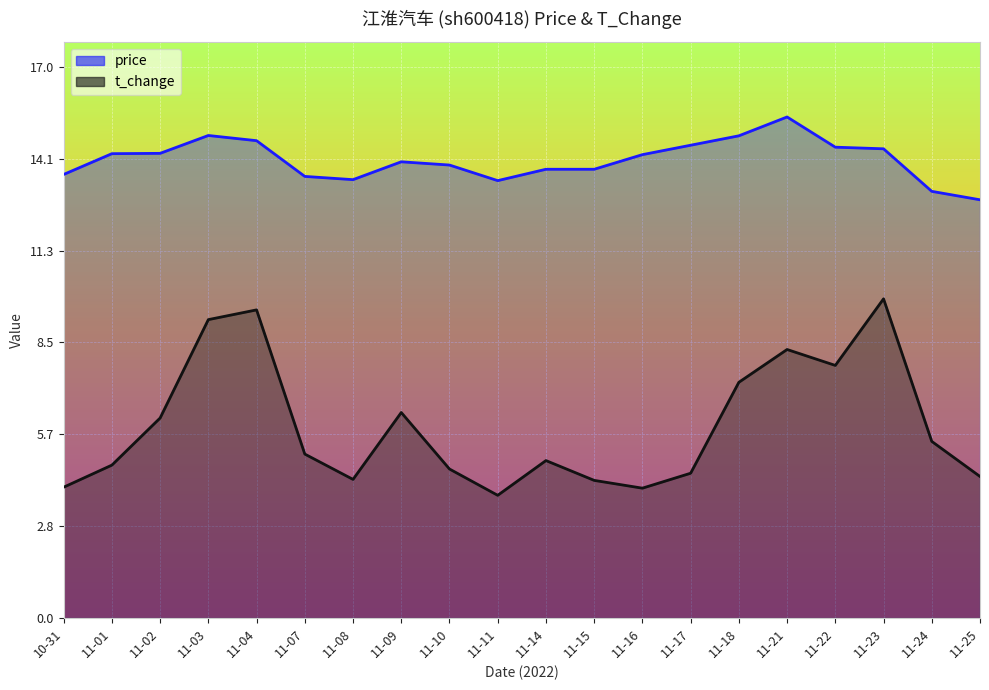

True or false: price and t_change intersect in this chart.

False